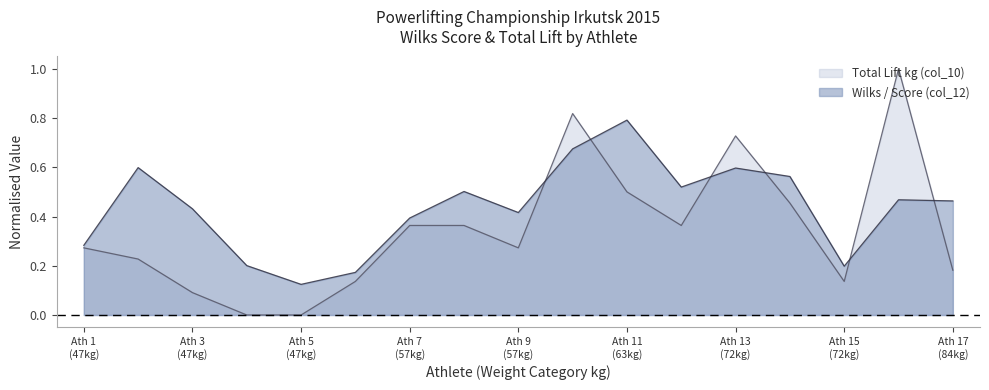

Rank the series by their maximum value, from lowest to highest.

Wilks / Score (col_12), Total Lift kg (col_10)